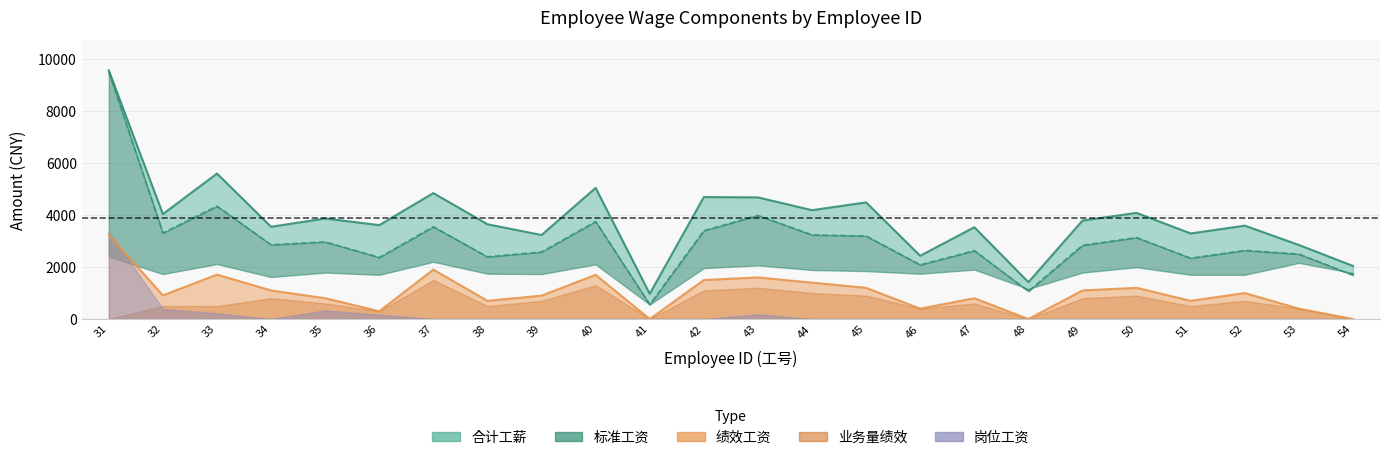

What is the difference between the 标准工资 values at 33 and 39?

1763.7